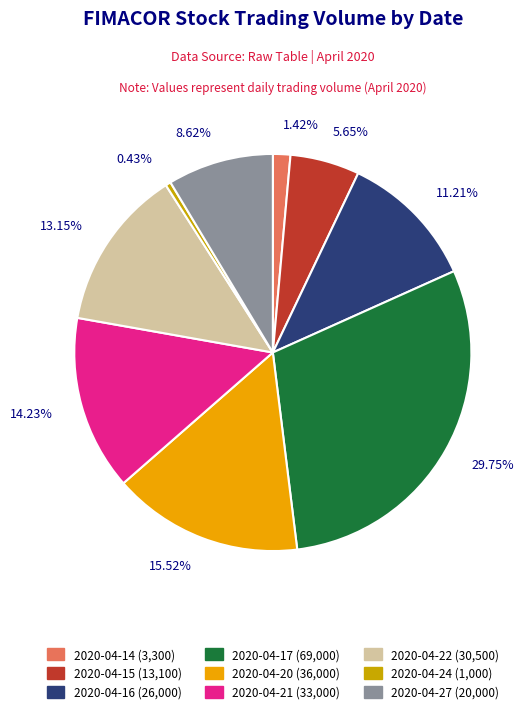

How many slices are in this pie chart?

9